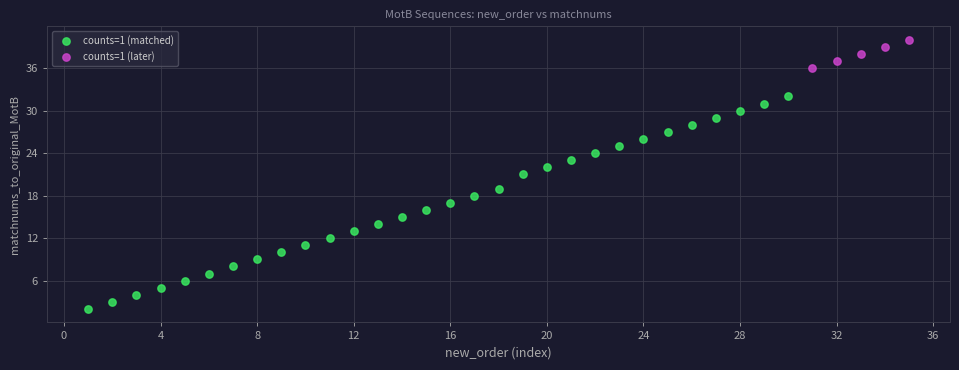

Which series reaches the minimum Y coordinate?

counts=1 (matched)